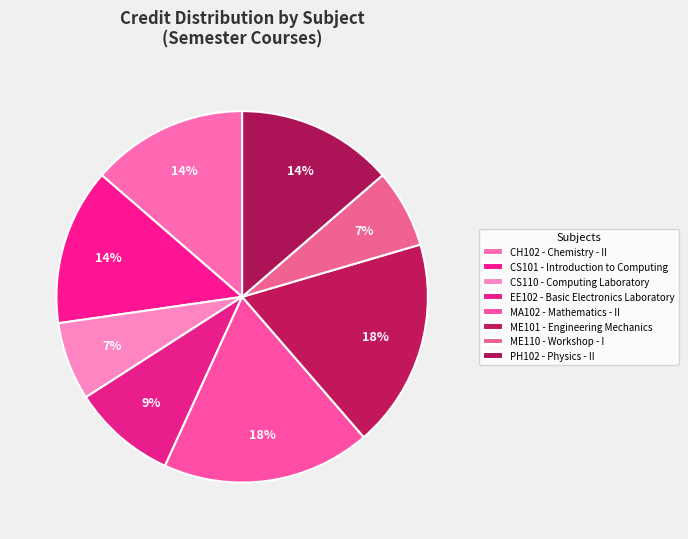

How many slices are in this pie chart?

8